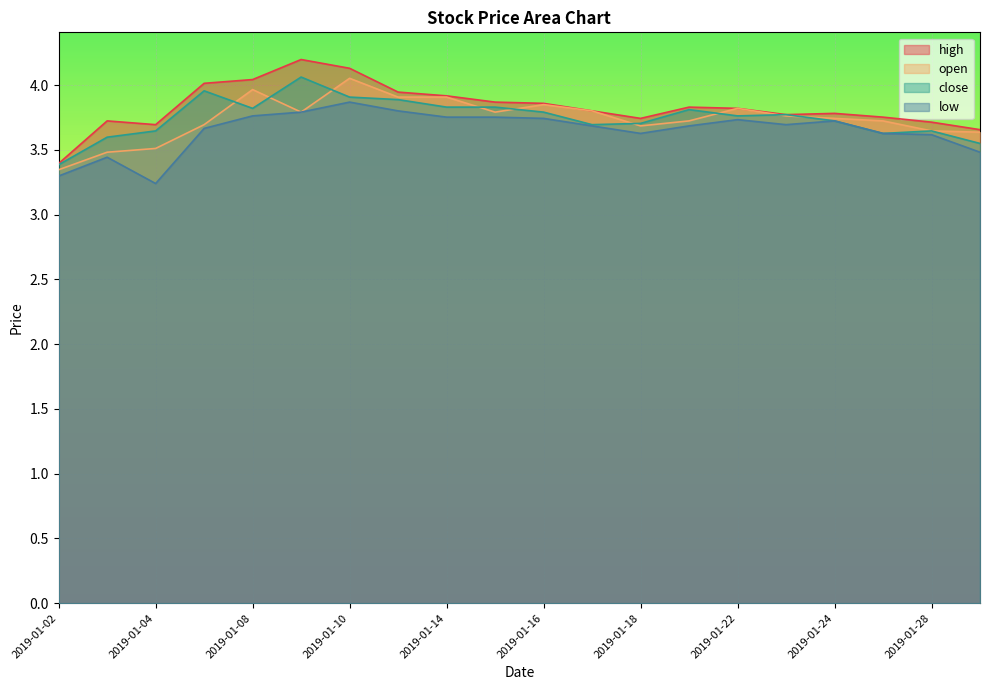

True or false: close and low intersect in this chart.

False